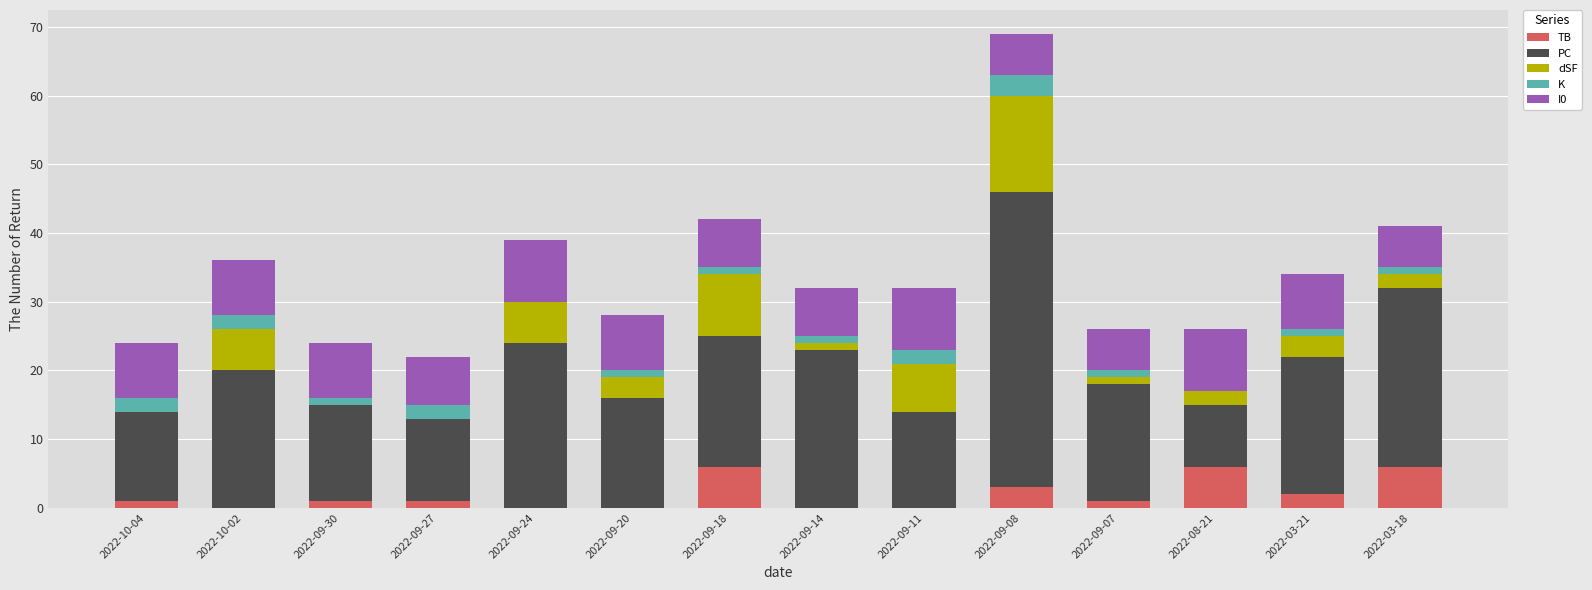

At which category is the sum across all series the highest?

2022-09-08